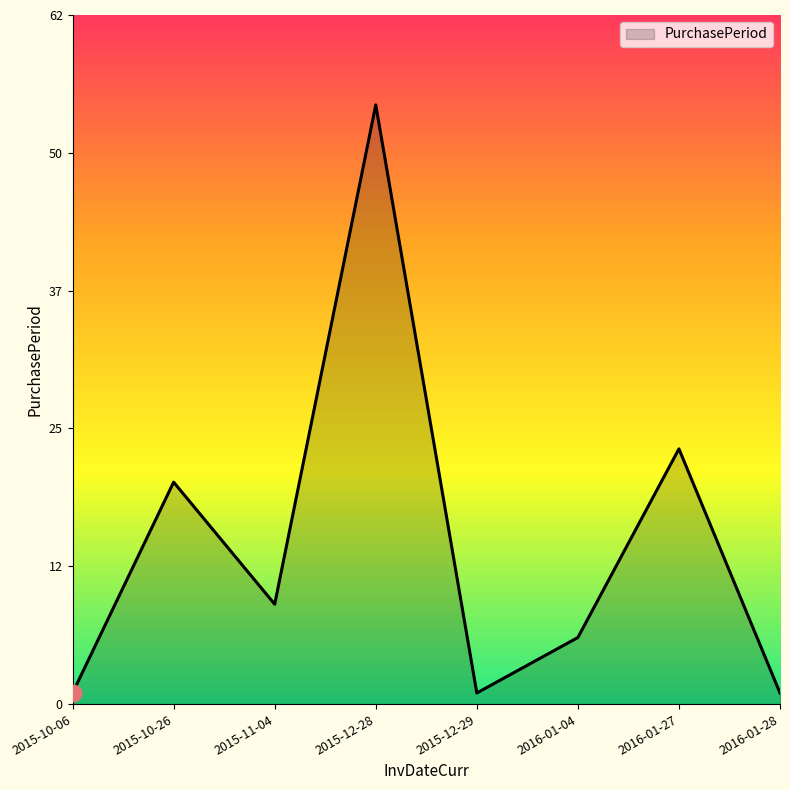

The chart shows a value of 9 at 2015-11-04. True or false?

True